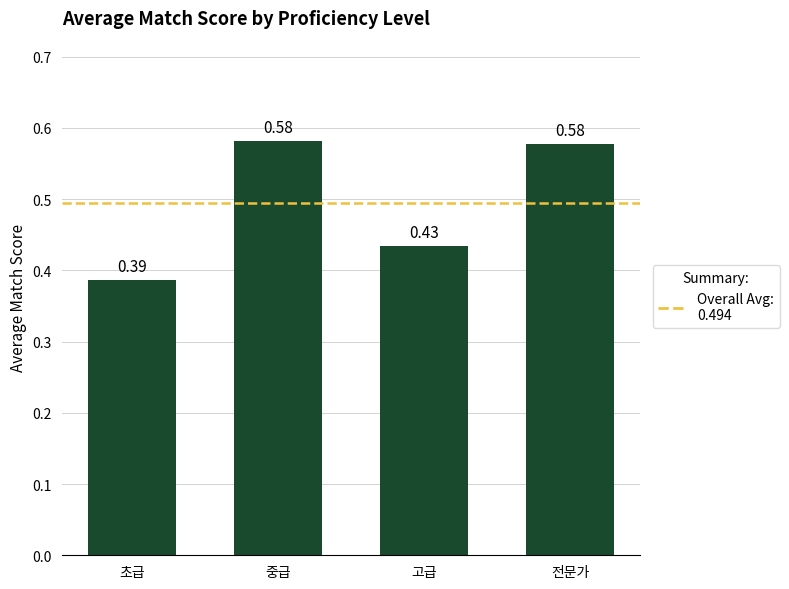

Count the values in the range 0 to 1.

4